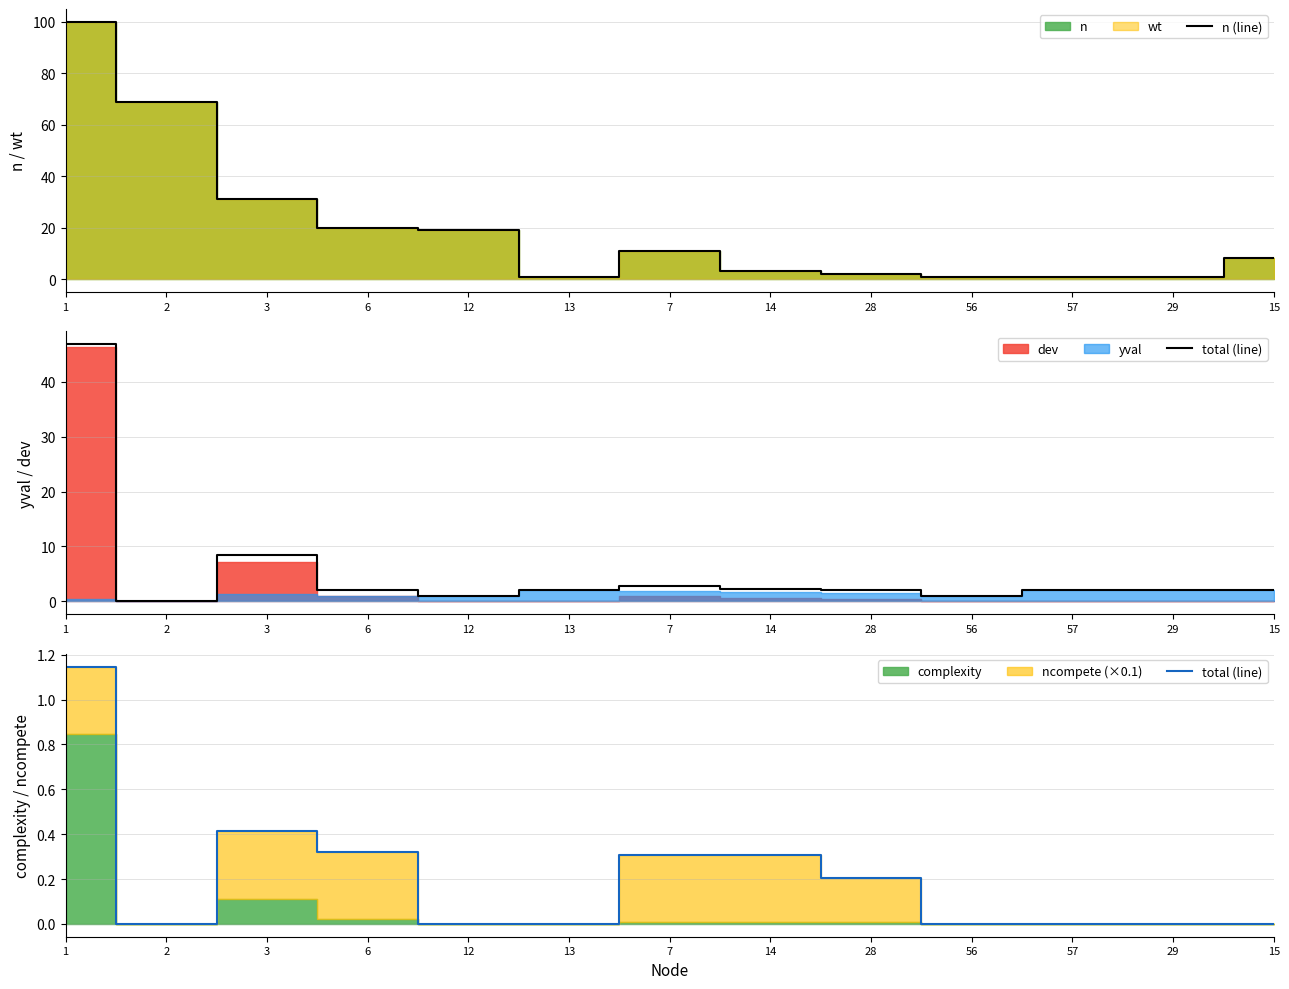

How many total (line) values are between 0 and 1?

12